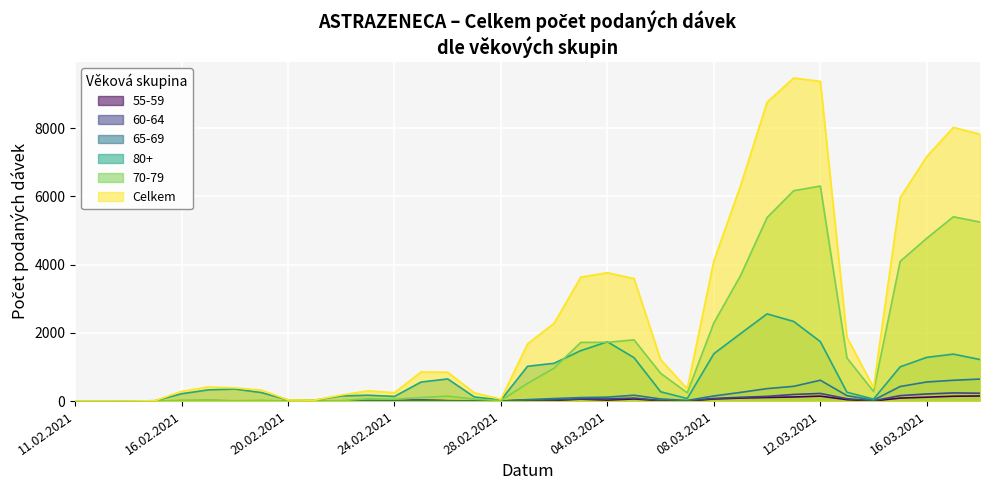

Which label corresponds to the largest value in the chart?

27